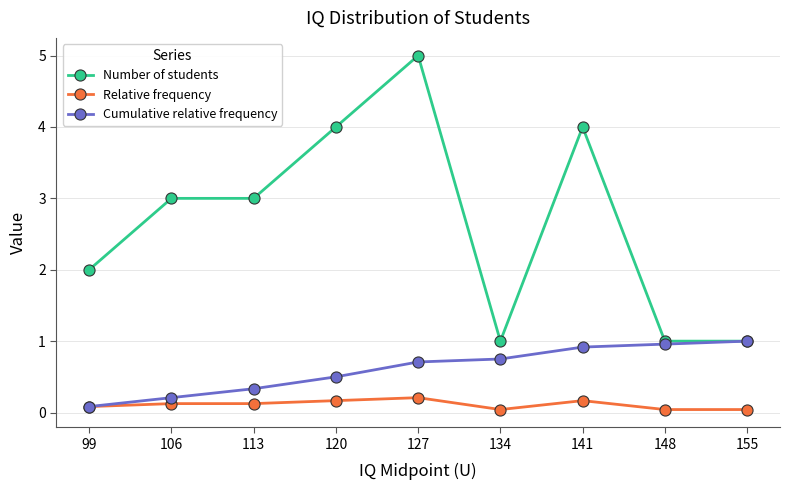

What is the approximate value of Number of students at 141?

4.0